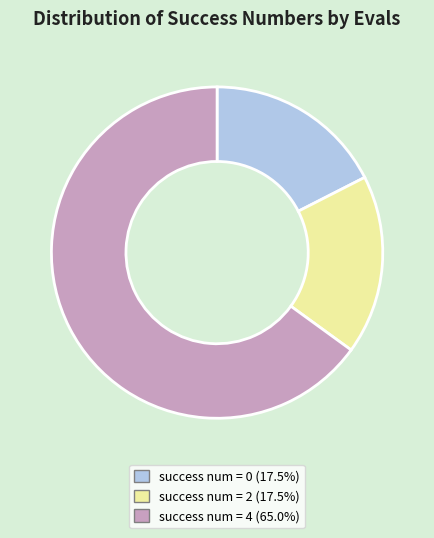

Does any single category account for the majority?

Yes